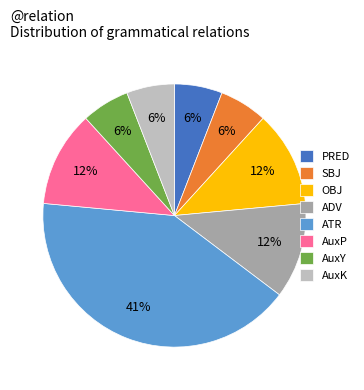

True or false: AuxK accounts for 1% of the total.

False